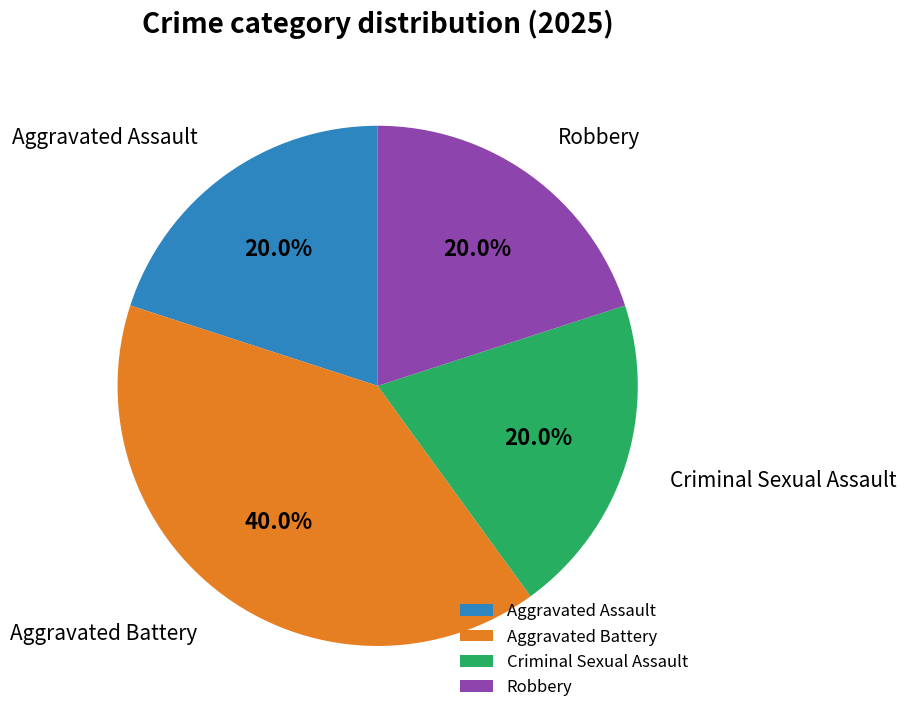

Is the sum of Aggravated Assault and Robbery greater than half?

No